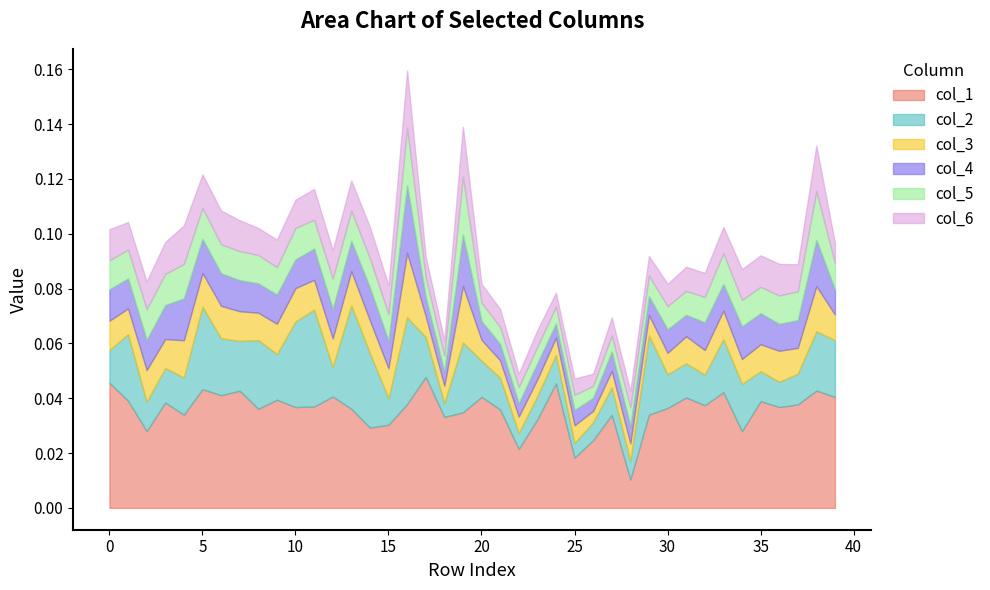

Between 28 and 24, which is larger?

24